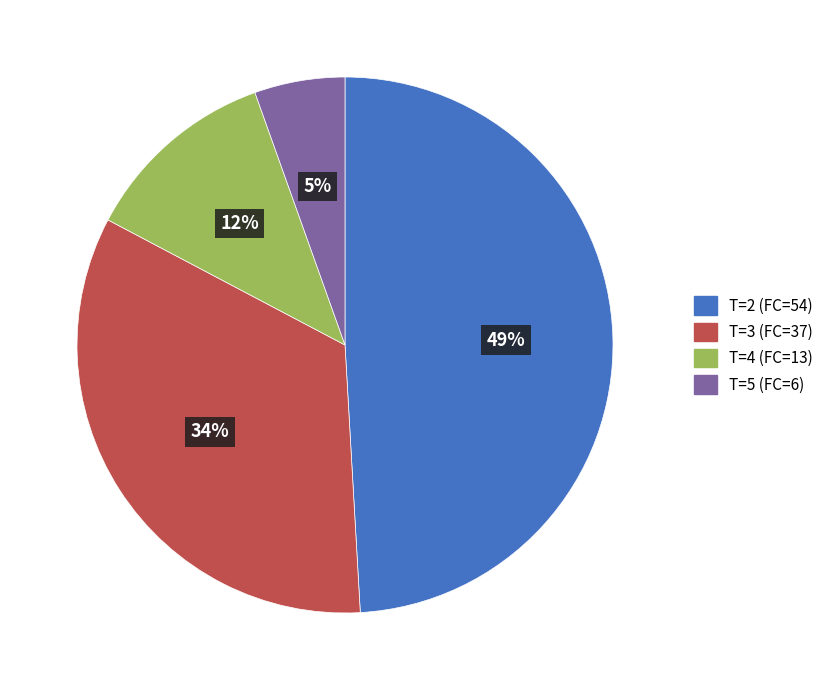

What is the ratio of the value at T=3 (FC=37) to the value at T=2 (FC=54)?

0.7